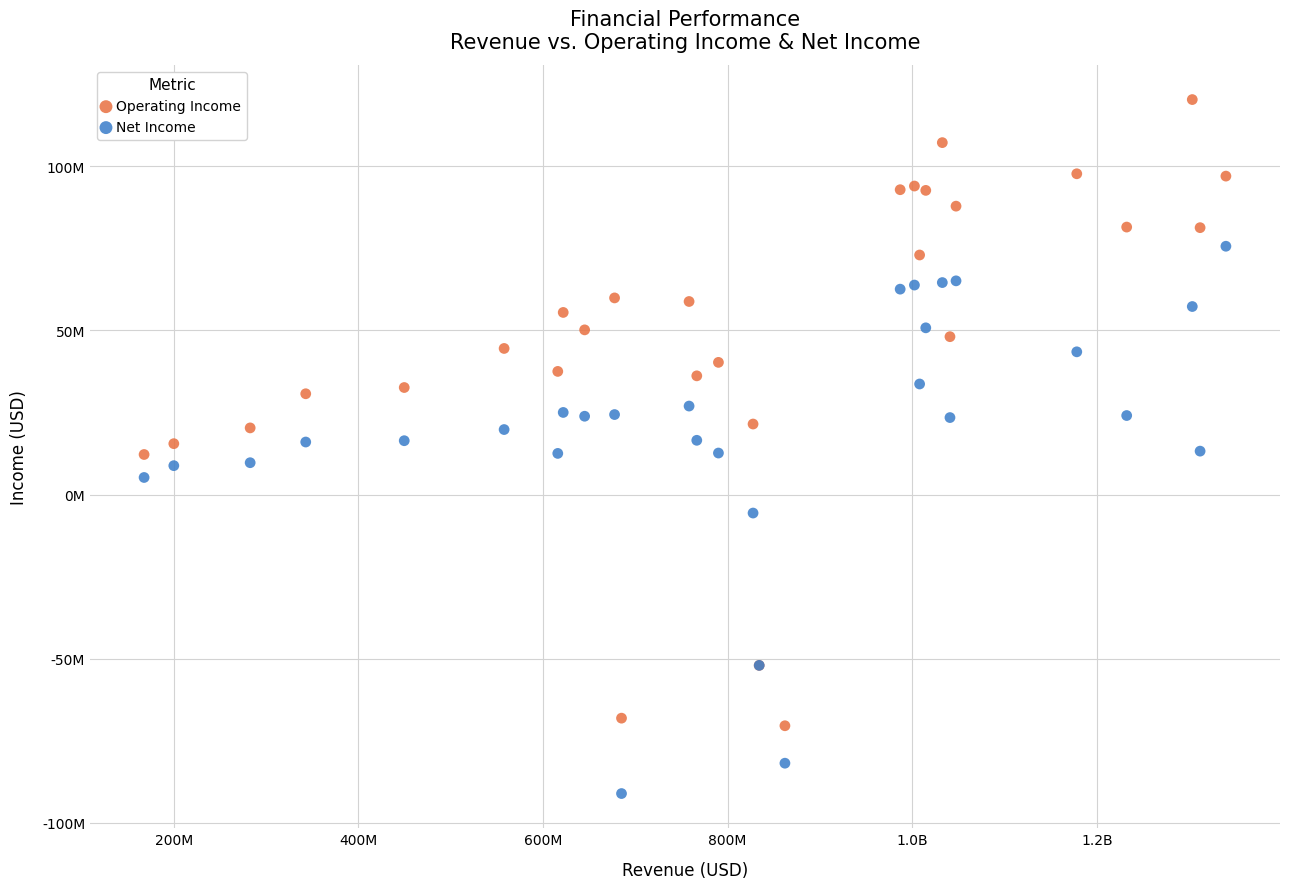

What are all the series names shown in the legend?

Operating Income, Net Income